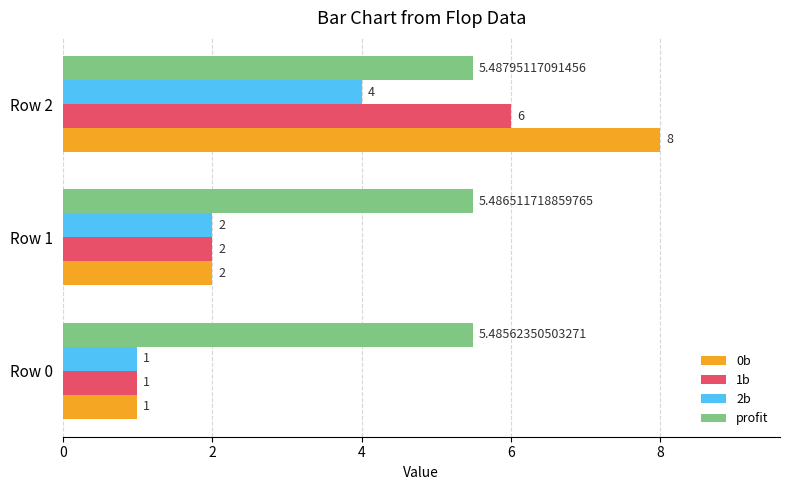

Rank the series by their average value, from highest to lowest.

profit, 0b, 1b, 2b